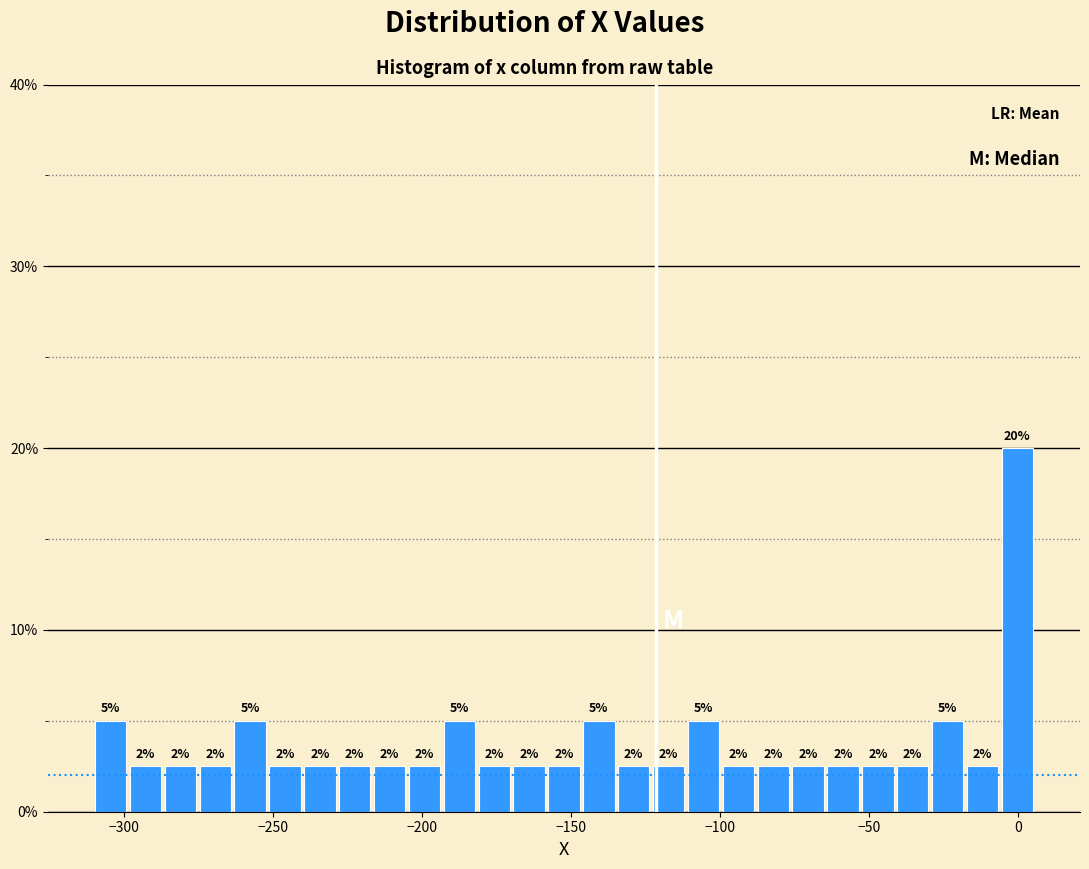

Around what value on the x-axis is the tallest bar? Give the approximate position of its centre, as read against the axis.

0